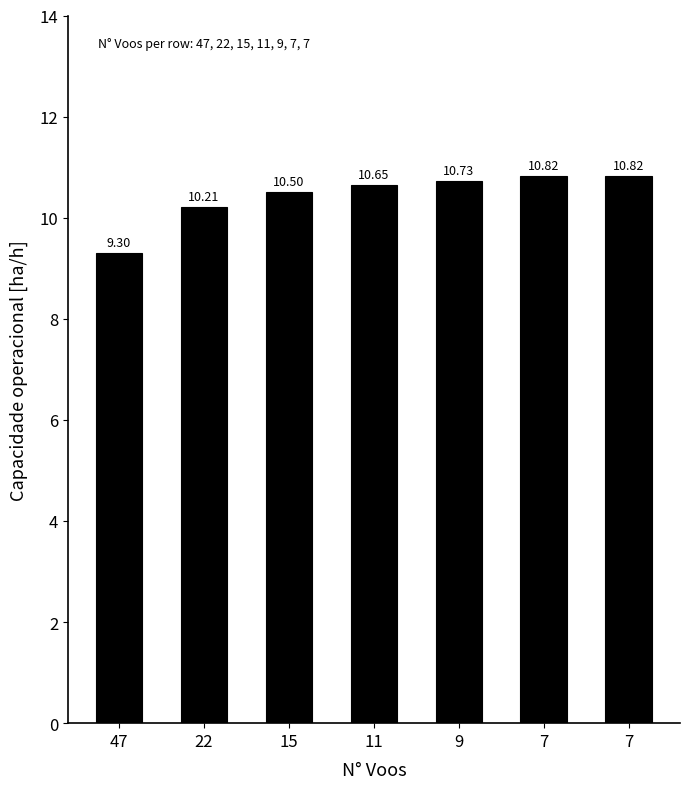

What is the difference between the values at 11 and 47?

1.3